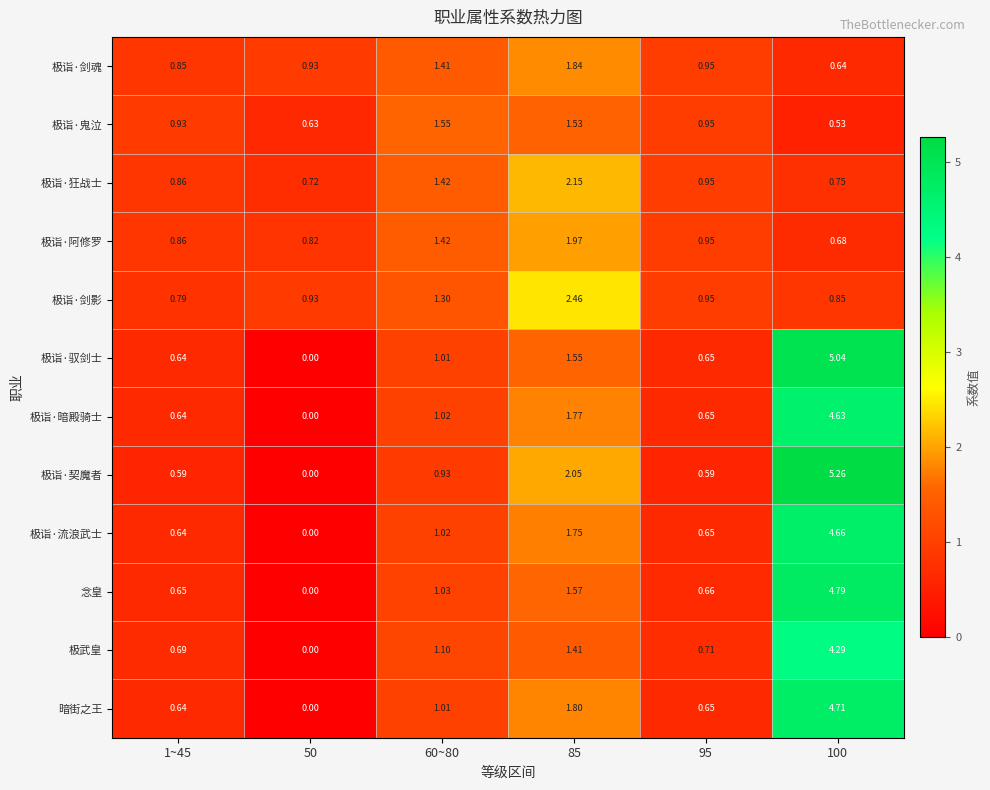

How many series are shown in this chart?

12